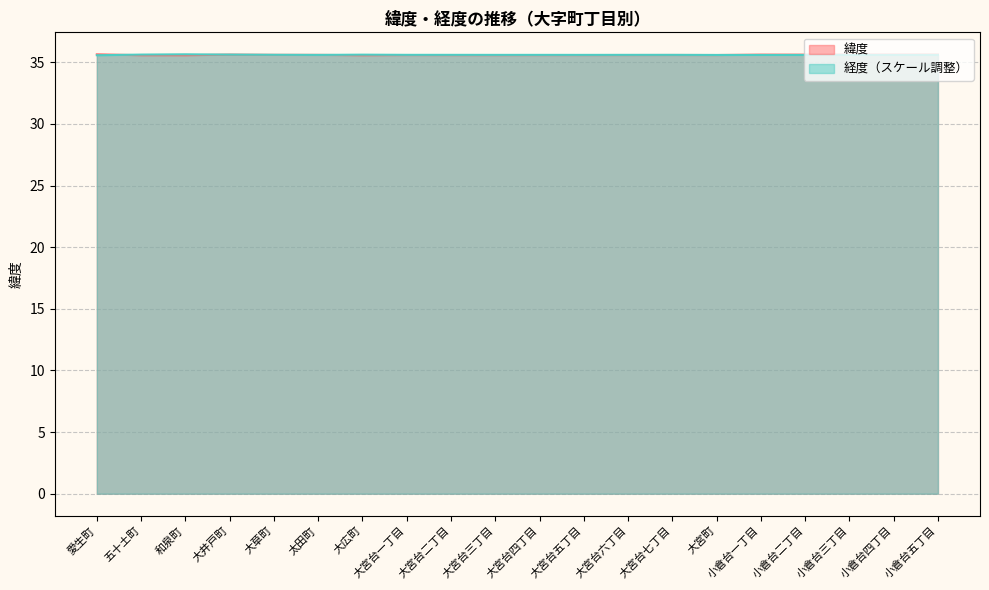

At which category does the chart reach its peak across all series?

愛生町